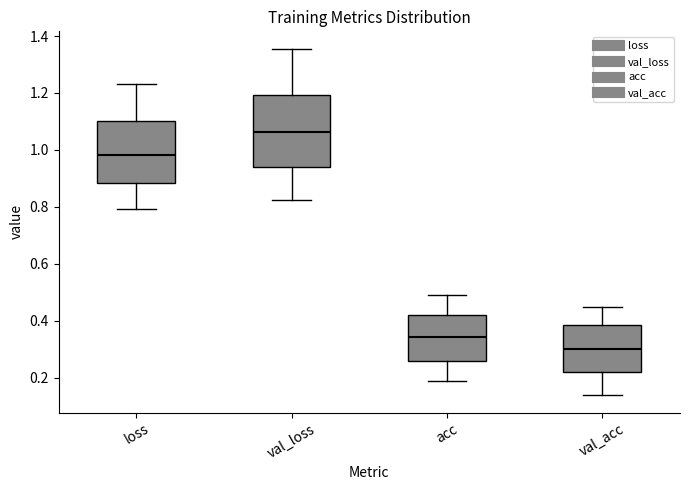

Reading left to right, read every box against the y-axis: the position of its median line, the range the box covers, and the ends of its whiskers. The values are not printed on the chart, so give them approximately, as read against the axis.

loss: median 0.98, box 0.88 to 1.10, whiskers 0.80 to 1.24
val_loss: median 1.06, box 0.94 to 1.20, whiskers 0.82 to 1.36
acc: median 0.34, box 0.26 to 0.42, whiskers 0.18 to 0.48
val_acc: median 0.30, box 0.22 to 0.38, whiskers 0.14 to 0.44